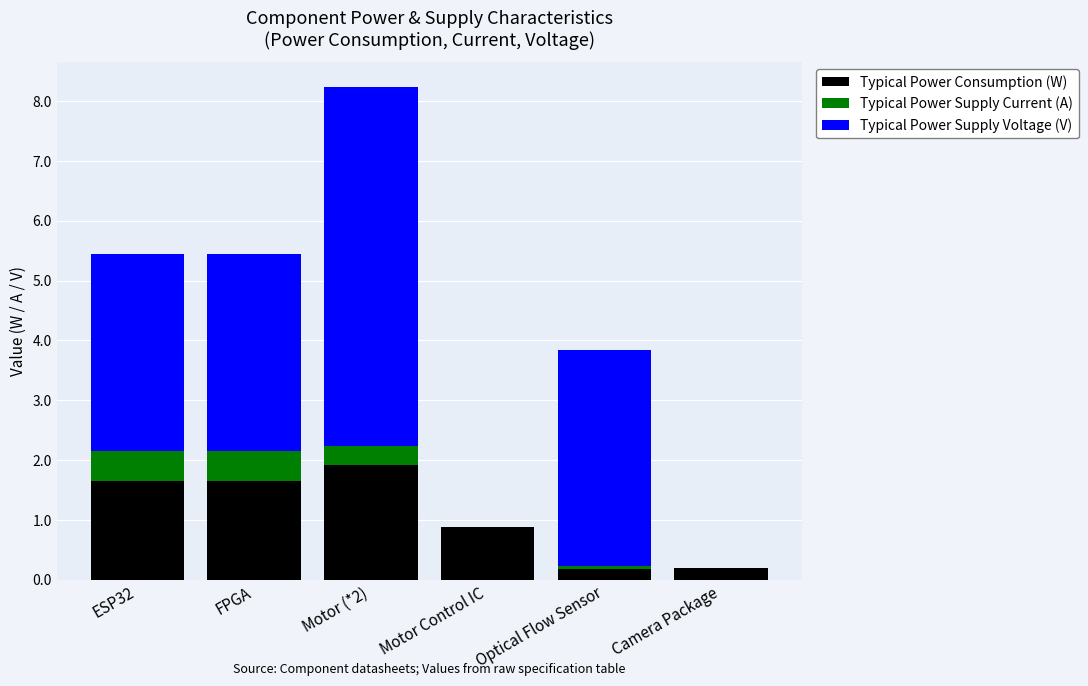

At which label is Typical Power Consumption (W) closest to 1?

Motor Control IC